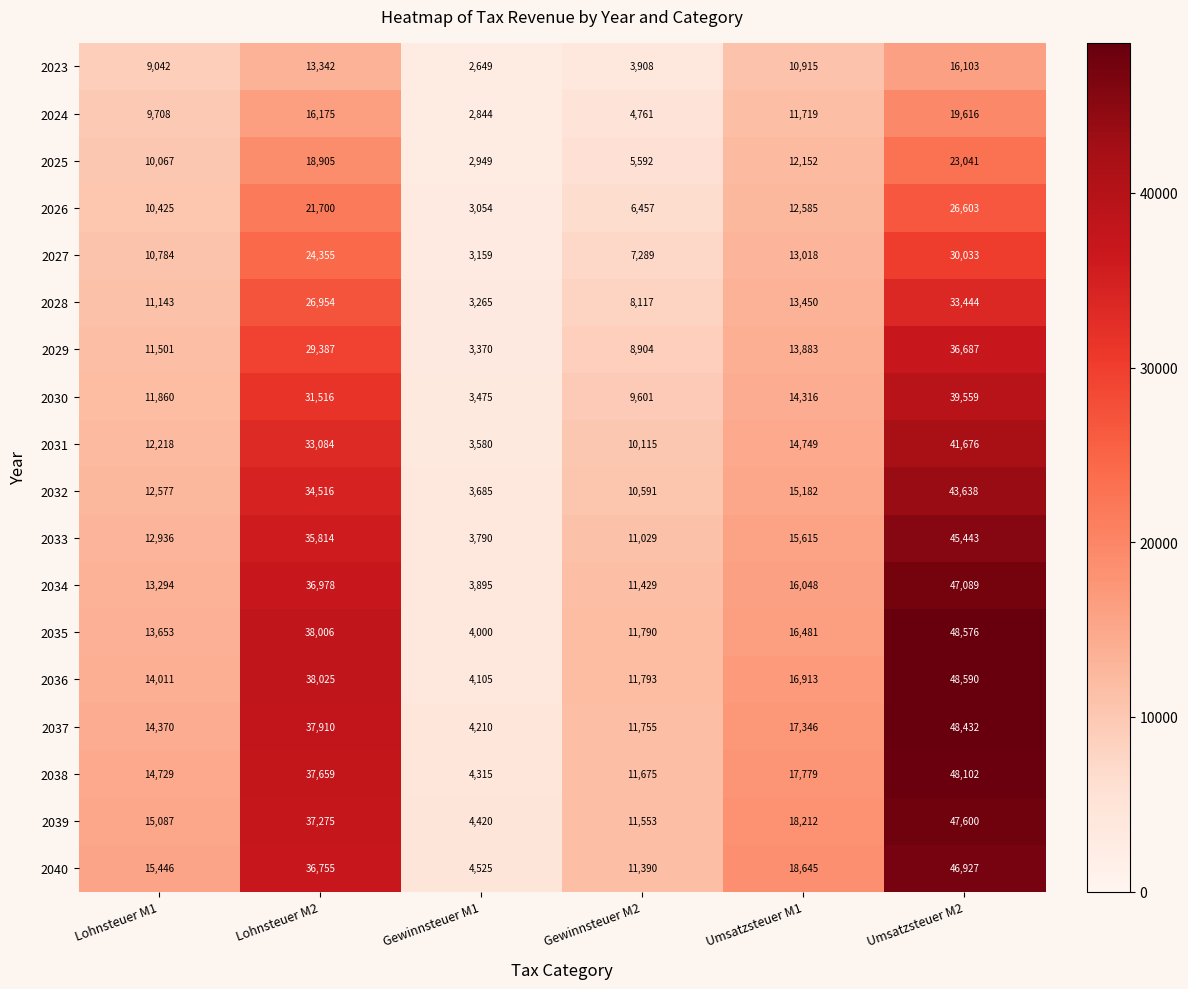

What value does the 2032 series have at Gewinnsteuer M1, to the nearest 100?

3700